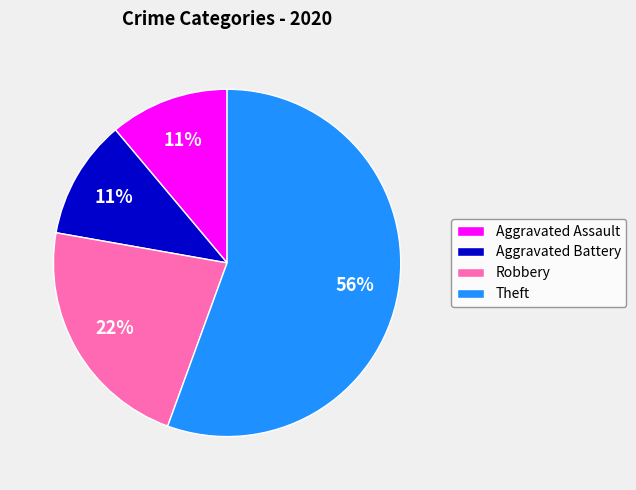

How many slices are in this pie chart?

4